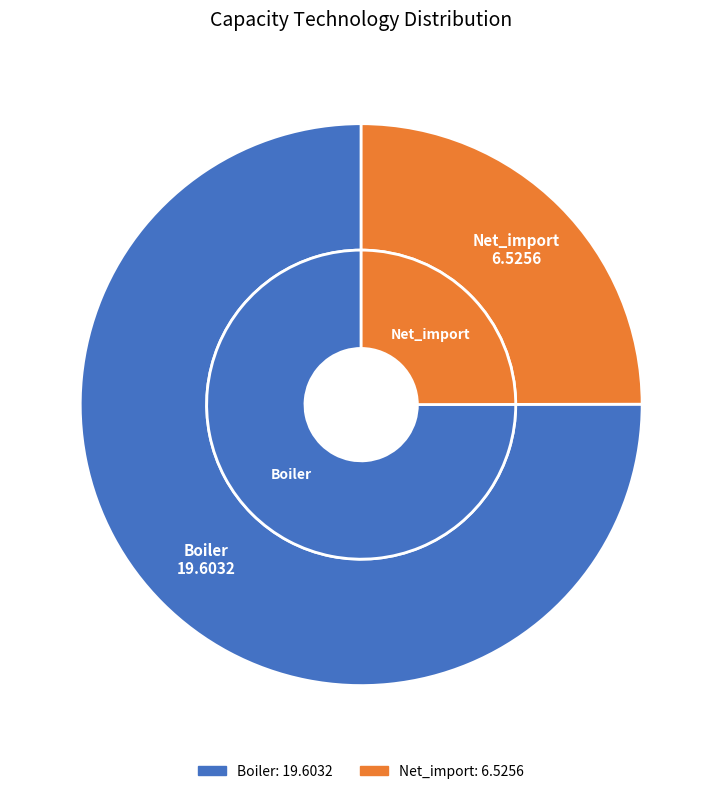

What is the smallest slice in the pie chart?

Net_import